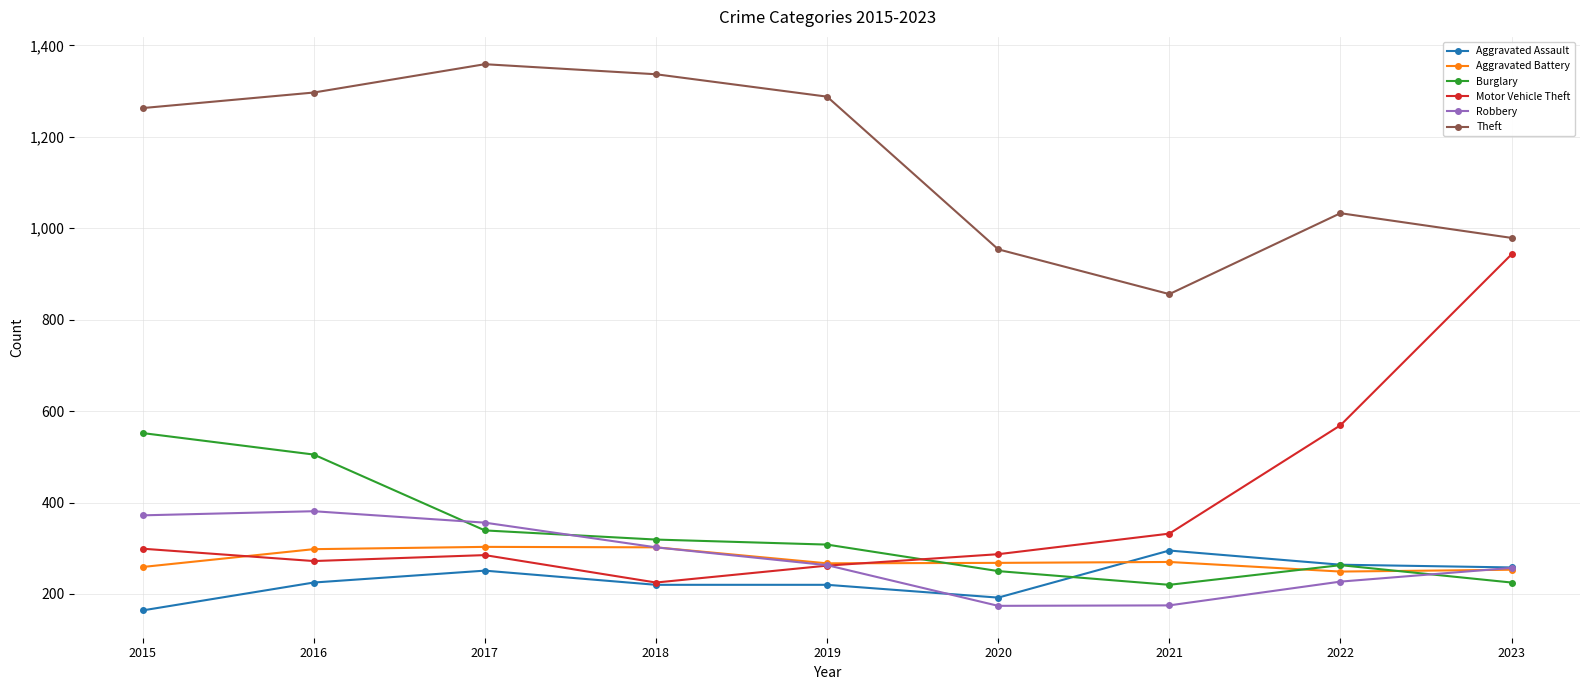

True or false: Theft has a value of 1738 at 2023.

False